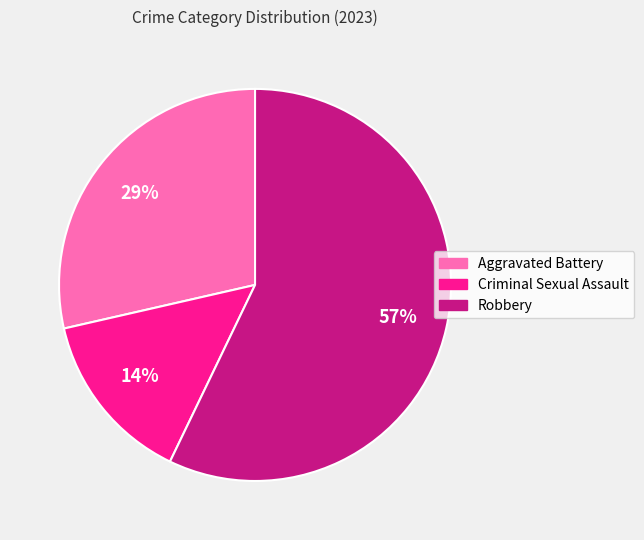

To the nearest percent, what is the difference between the largest and smallest slice percentages?

43%